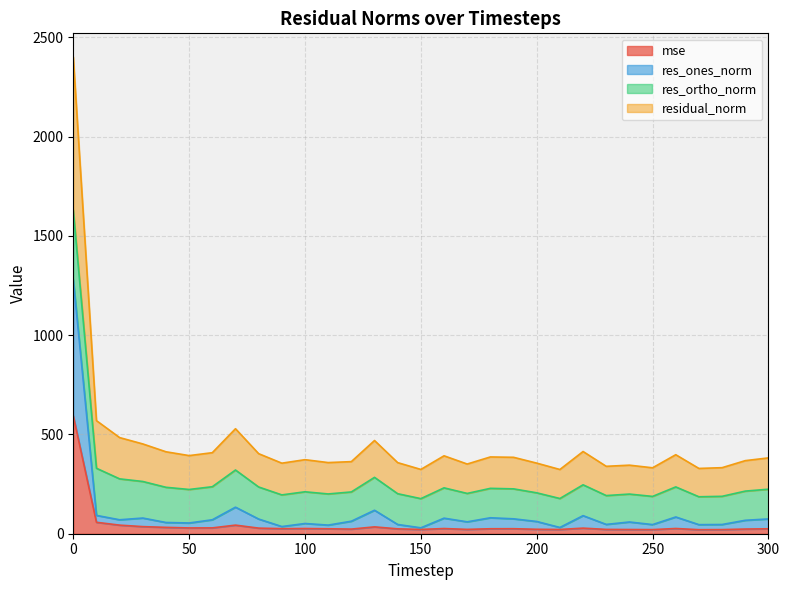

What is the value of the res_ones_norm point at the 10th from the left?

36.2